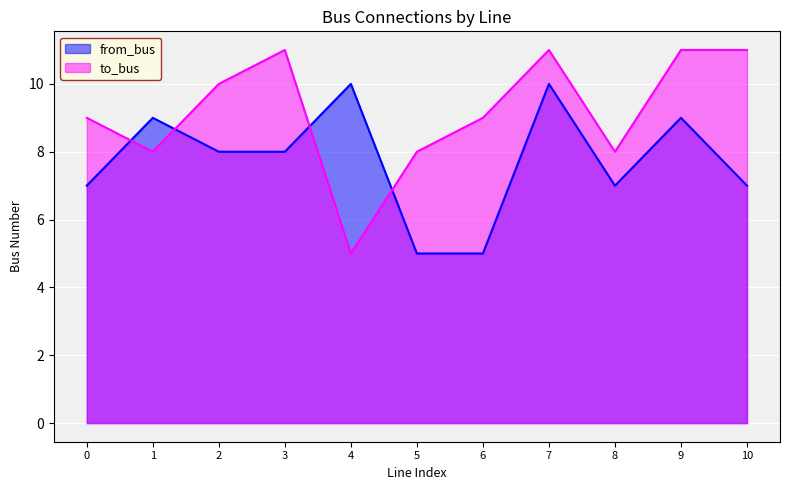

The value of to_bus at 8 is 11. True or false?

False